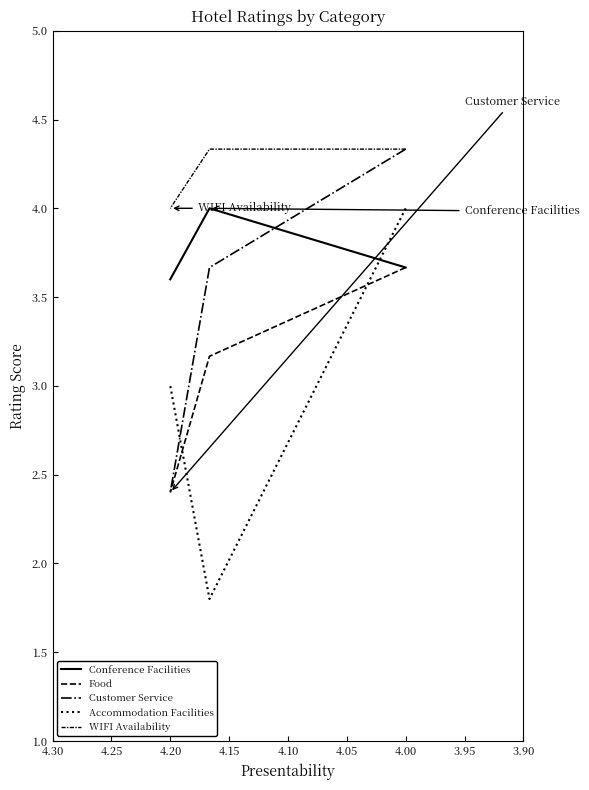

True or false: Accommodation Facilities has a value of 0.5 at 3.95.

False